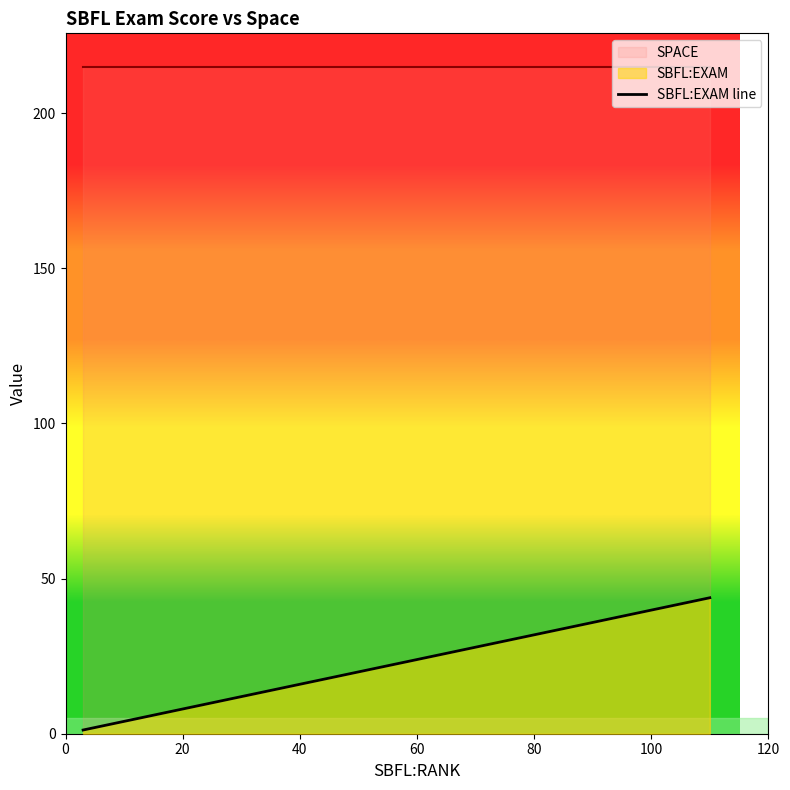

Is it true that the value at 13 is 9.2?

False